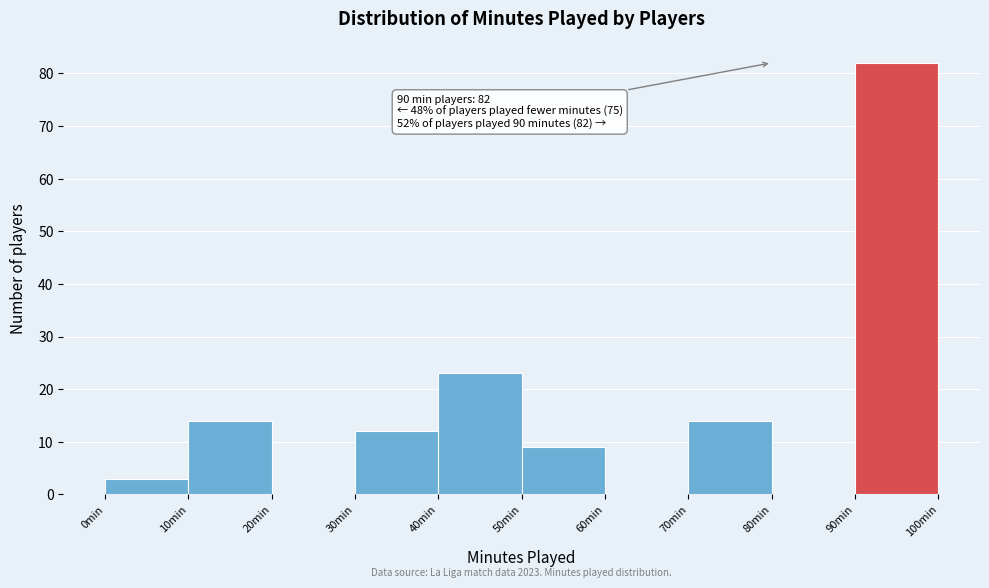

Which range on the x-axis has the tallest bar?

90 to 100